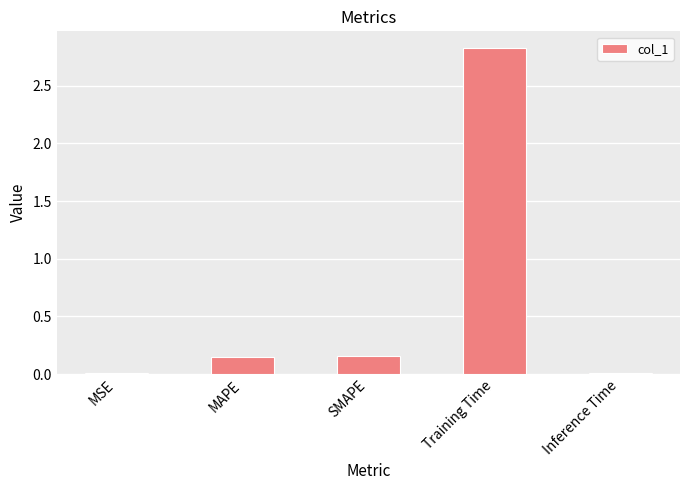

Which has a higher value, MSE or Training Time?

Training Time